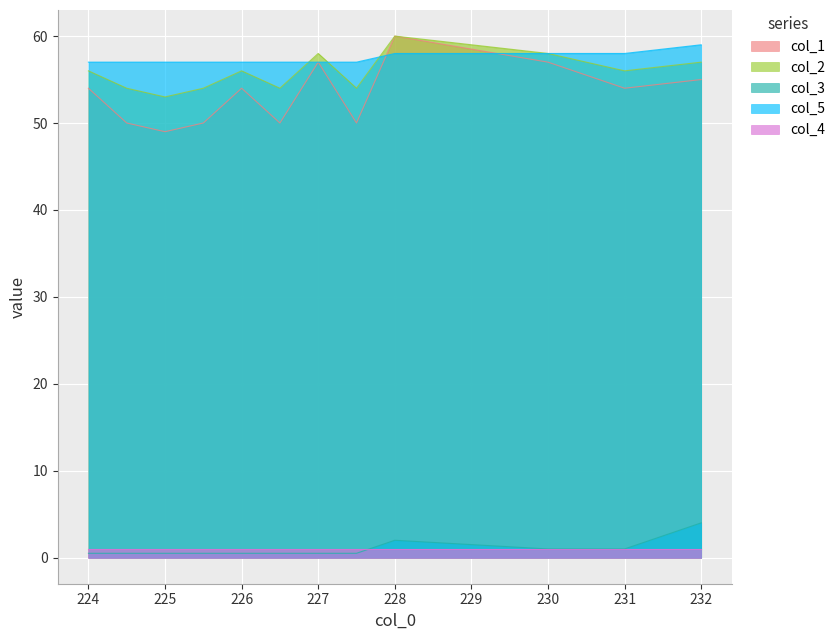

What value does the col_1 series have at 224.5?

50.0